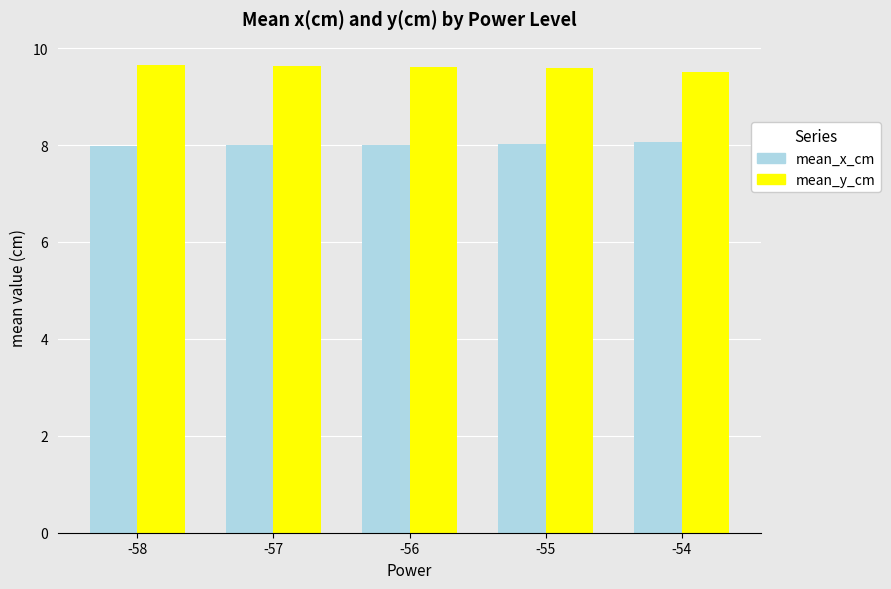

Is the value of mean_x_cm at -54 greater than the value of mean_y_cm at -57?

No